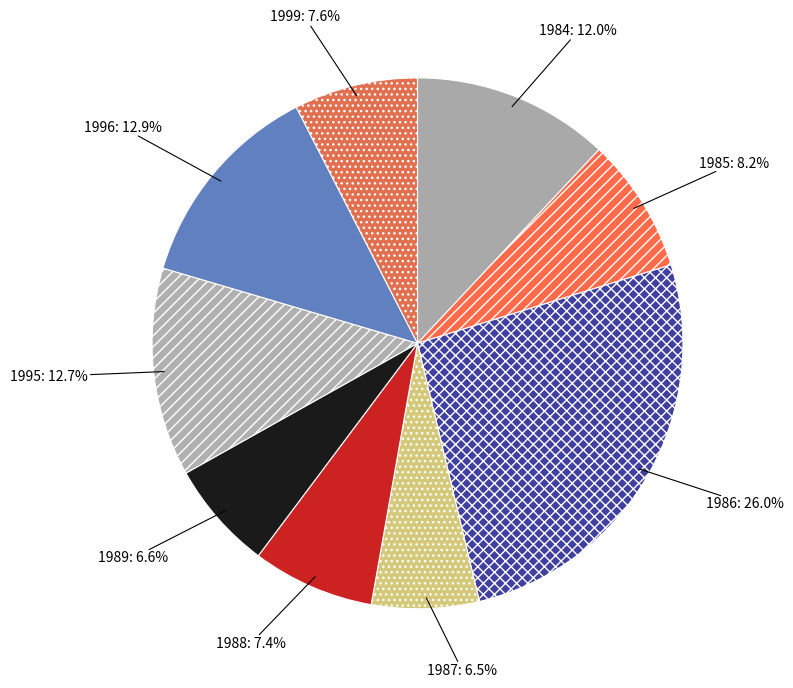

To the nearest percent, what is the difference between the 1996 and 1989 slice percentages?

6%